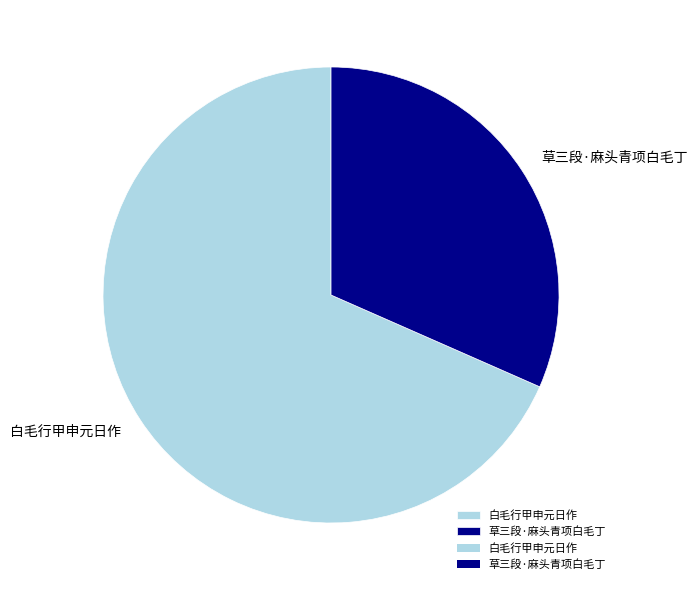

The 草三段·麻头青项白毛丁 slice represents 18% of the pie. True or false?

False